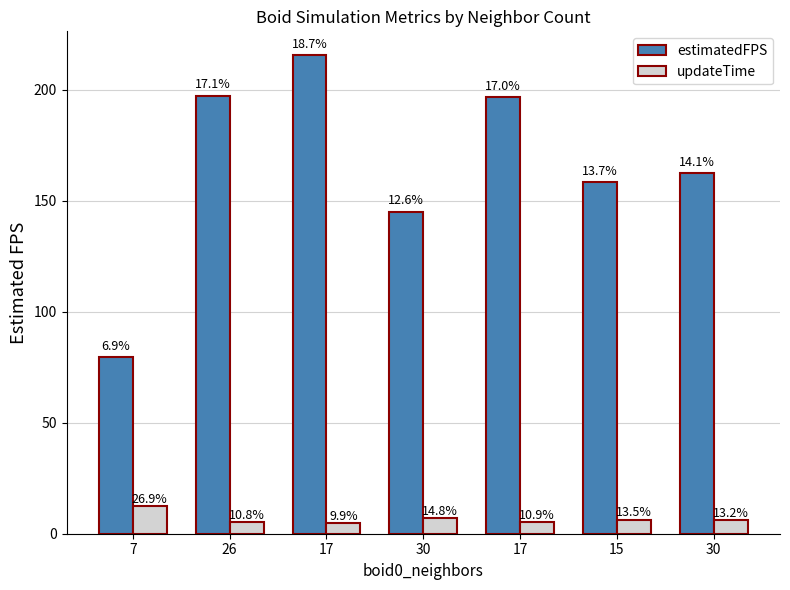

At which category is the sum across all series the highest?

17